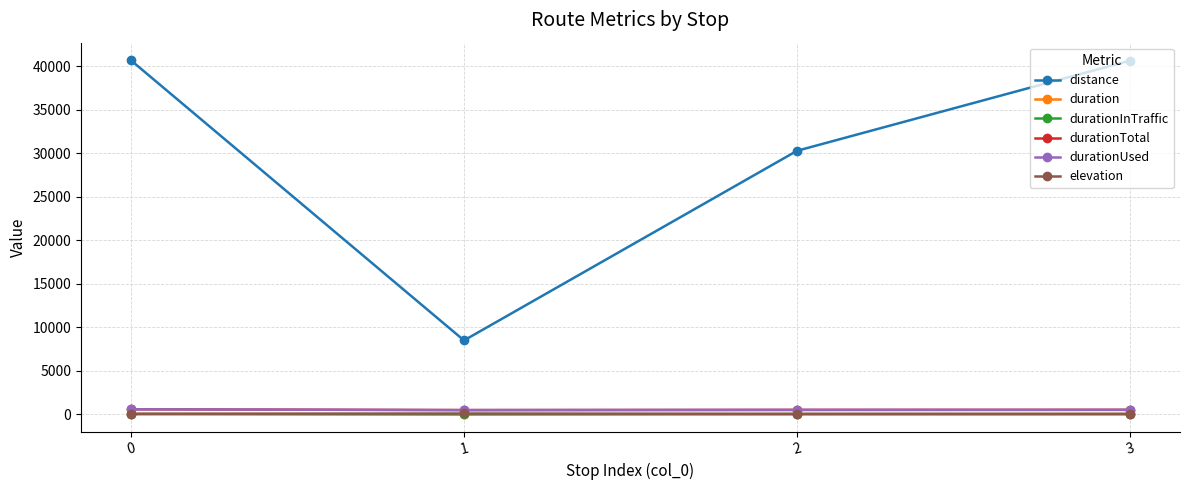

List the labels in order of duration value, largest first.

0, 3, 2, 1